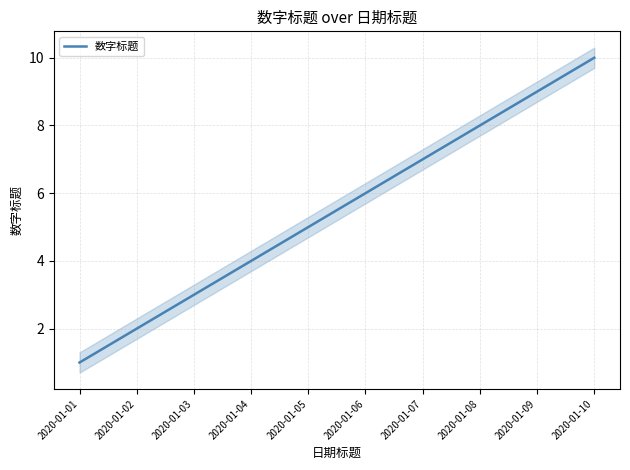

List the labels in order of value, smallest first.

2020-01-01, 2020-01-02, 2020-01-03, 2020-01-04, 2020-01-05, 2020-01-06, 2020-01-07, 2020-01-08, 2020-01-09, 2020-01-10